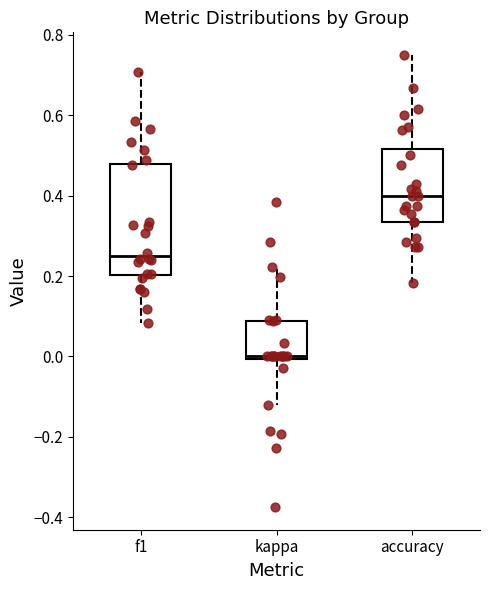

Which box has the lowest median line?

kappa